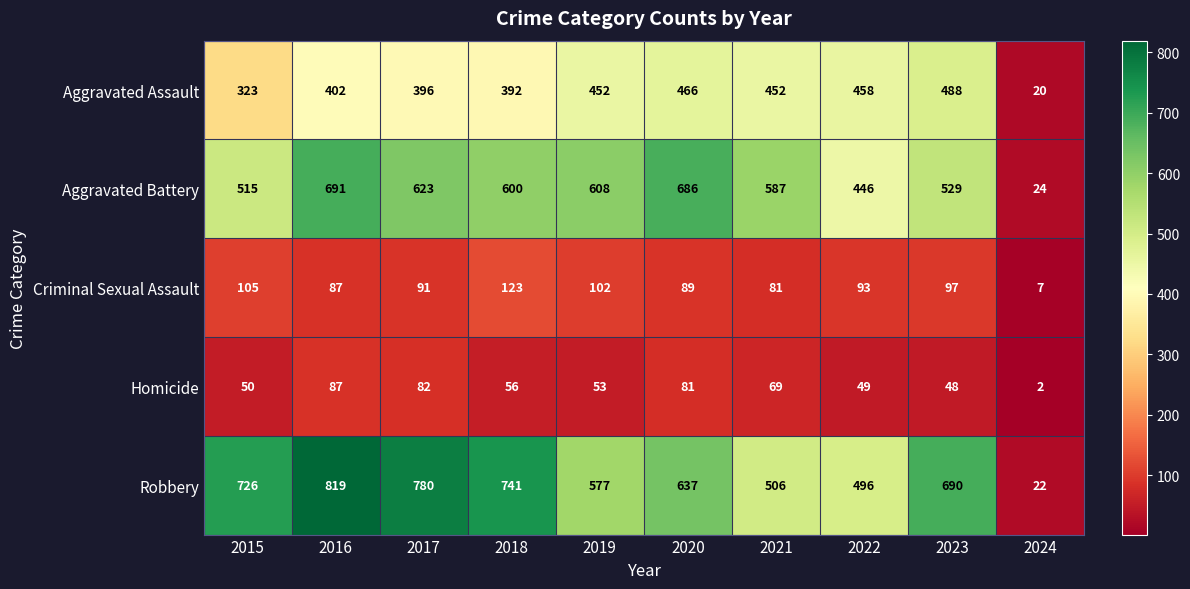

Rank the series by their maximum value, from lowest to highest.

Homicide, Criminal Sexual Assault, Aggravated Assault, Aggravated Battery, Robbery